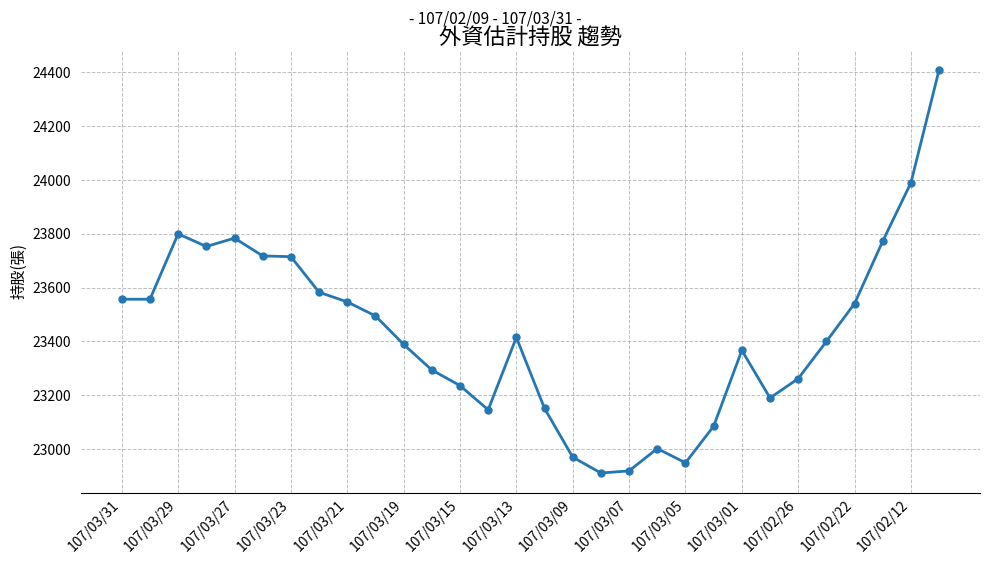

What is the minimum value shown in the chart?

22911